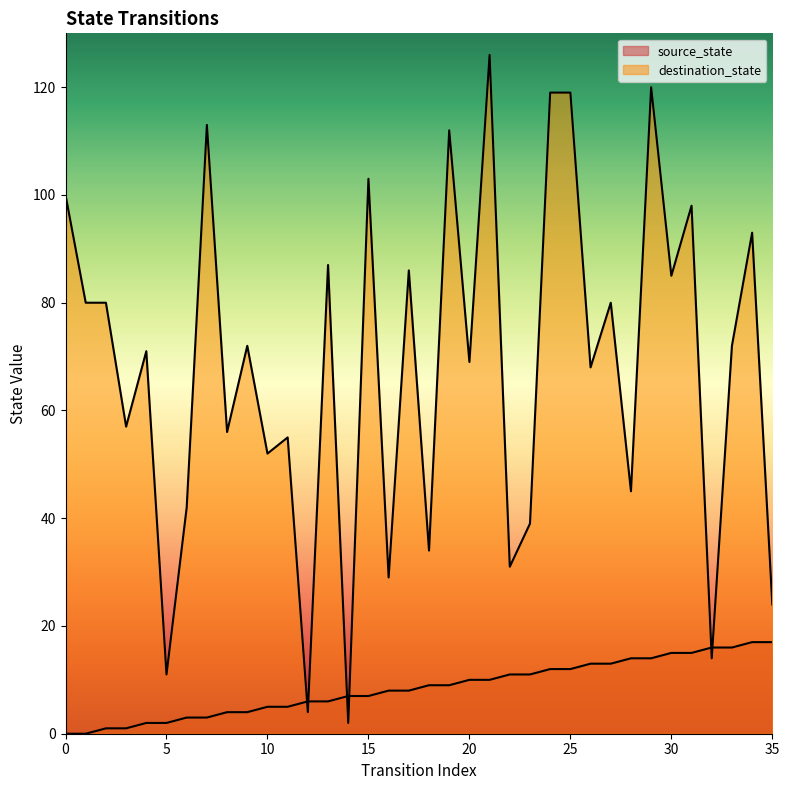

How many categories are shown in the chart?

36